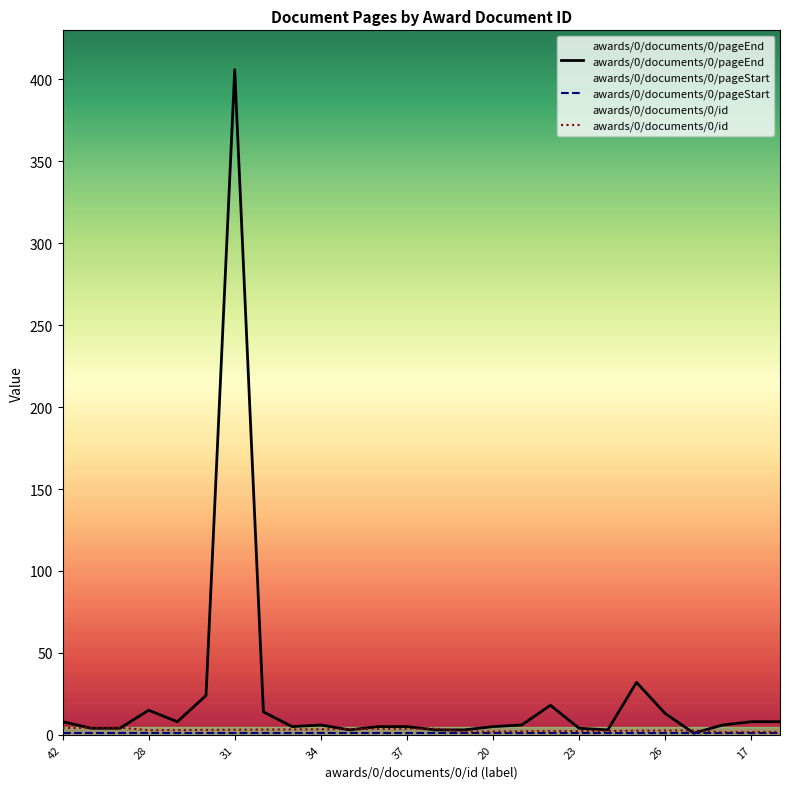

True or false: awards/0/documents/0/id and awards/0/documents/0/pageStart cross at least once.

False